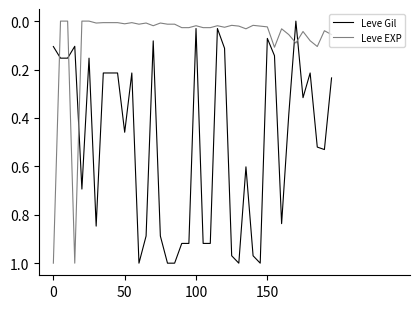

Which series ends up on top after the final intersection of Leve EXP and Leve Gil?

Leve Gil